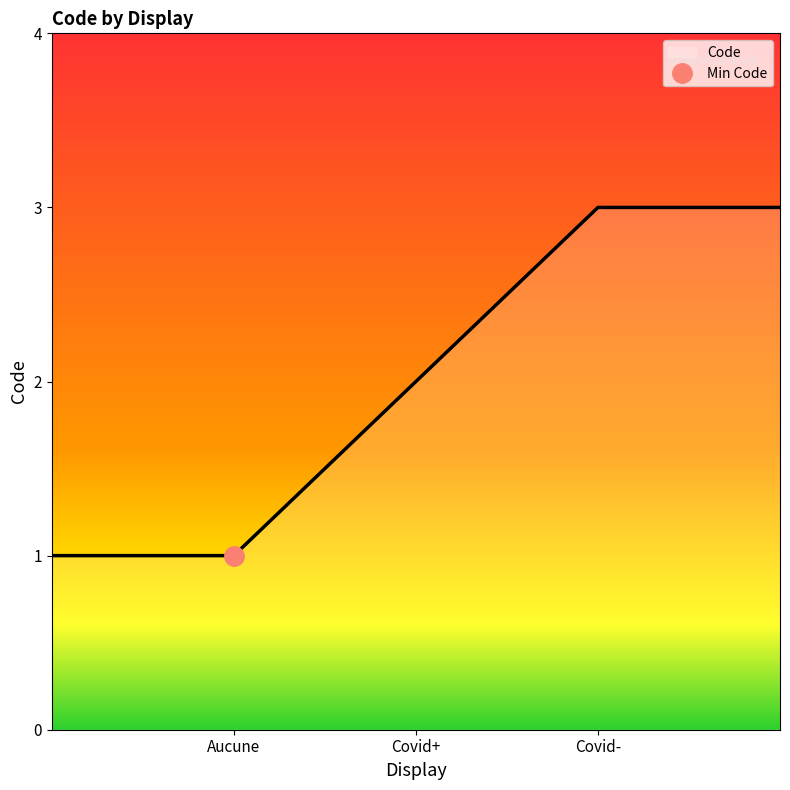

What is the greatest value displayed?

3